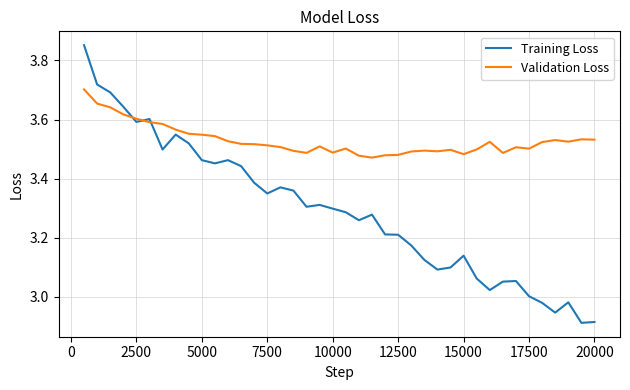

After their last crossing, which series has the higher values: Training Loss or Validation Loss?

Validation Loss